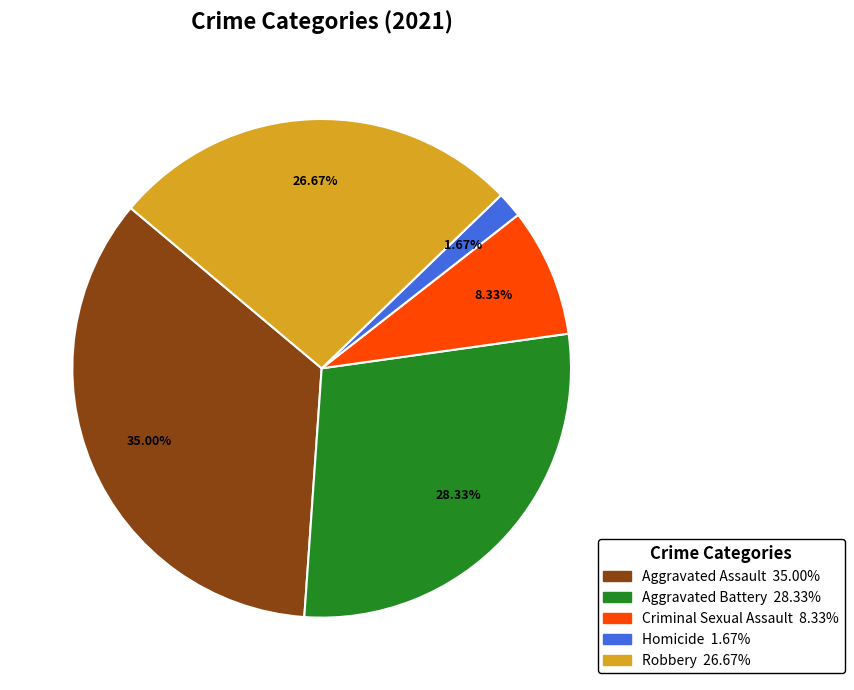

Which category has the biggest portion of the pie?

Aggravated Assault